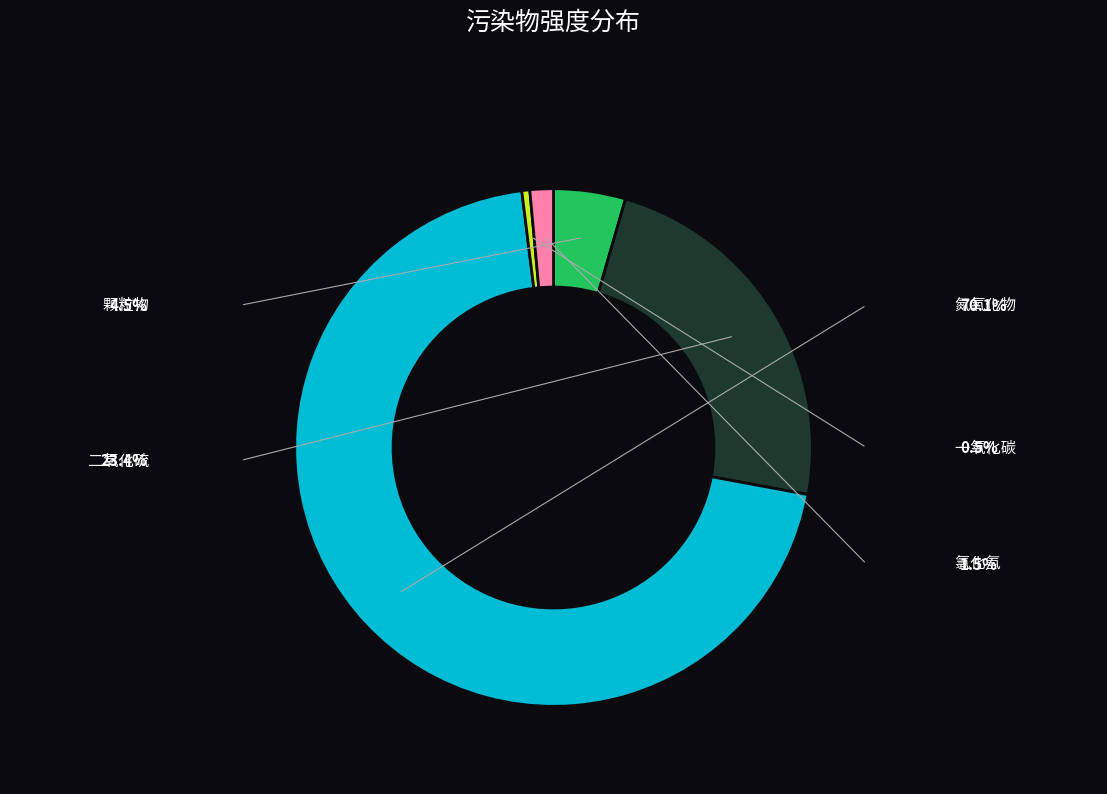

To the nearest percent, what portion does 氯化氢 represent?

1%